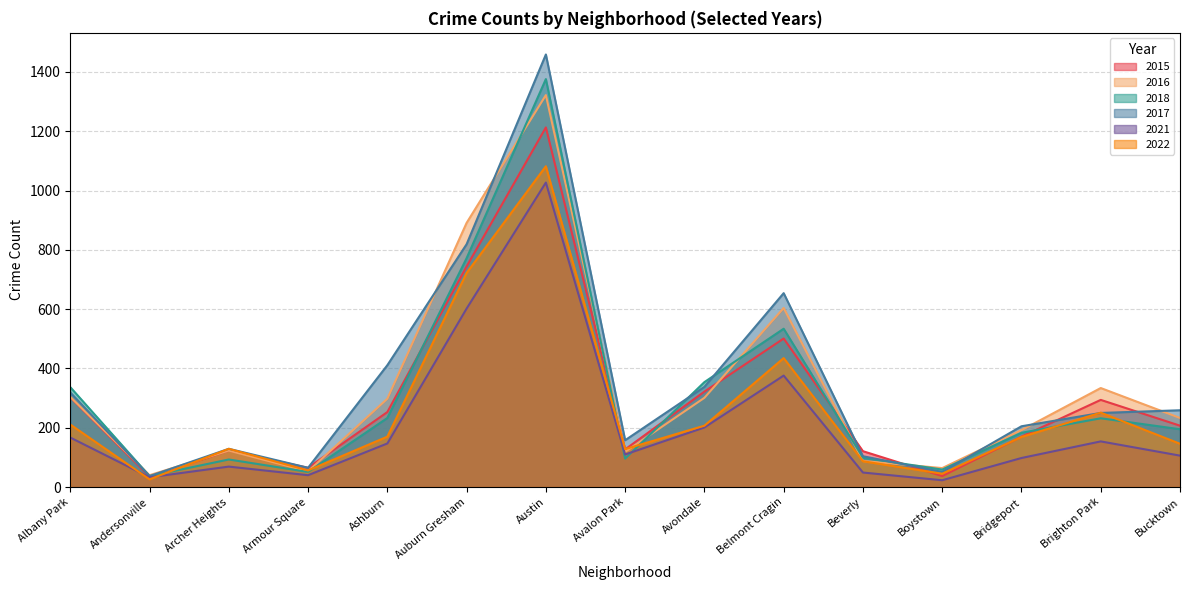

What is the label of the 8th point from the left?

Avalon Park